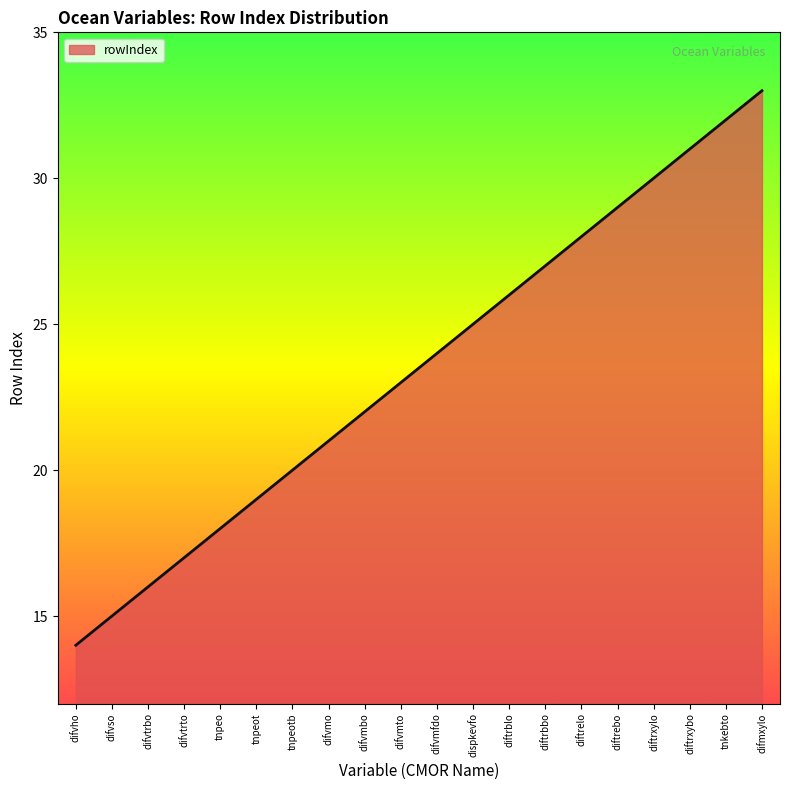

Which label corresponds to the smallest value in the chart?

difvho